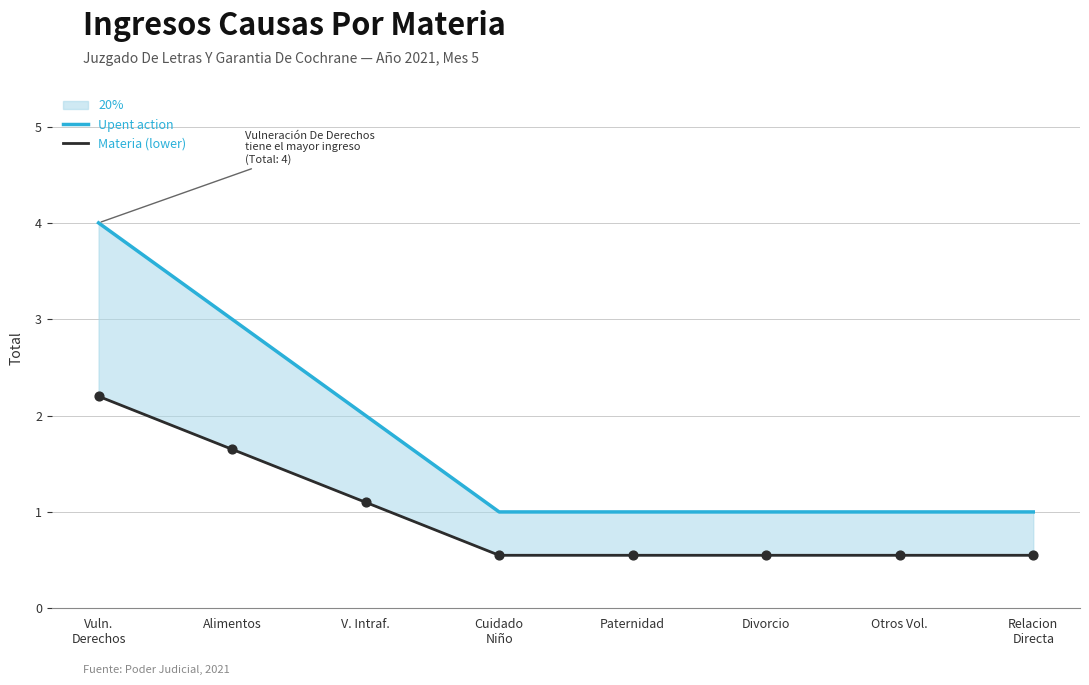

What are all the series names shown in the legend?

Upent action, Materia (lower)